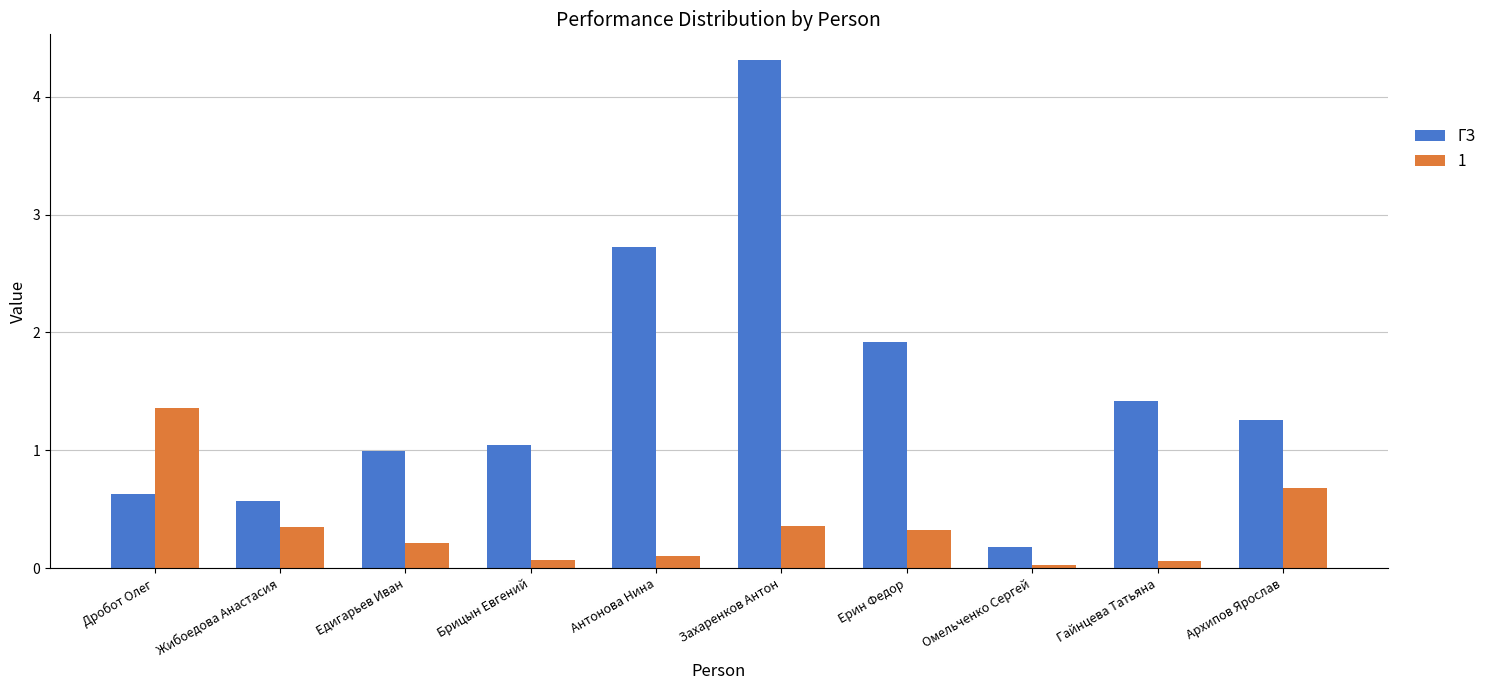

Which series has the largest range (max minus min)?

ГЗ